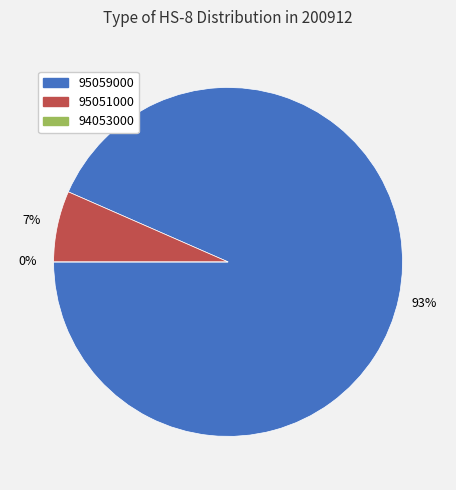

To the nearest percent, what is the difference between the largest and smallest slice percentages?

93%